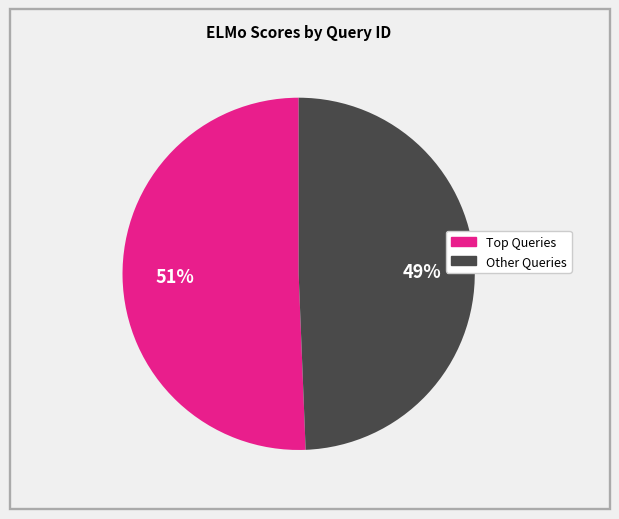

To the nearest percent, what is the average slice percentage?

50%